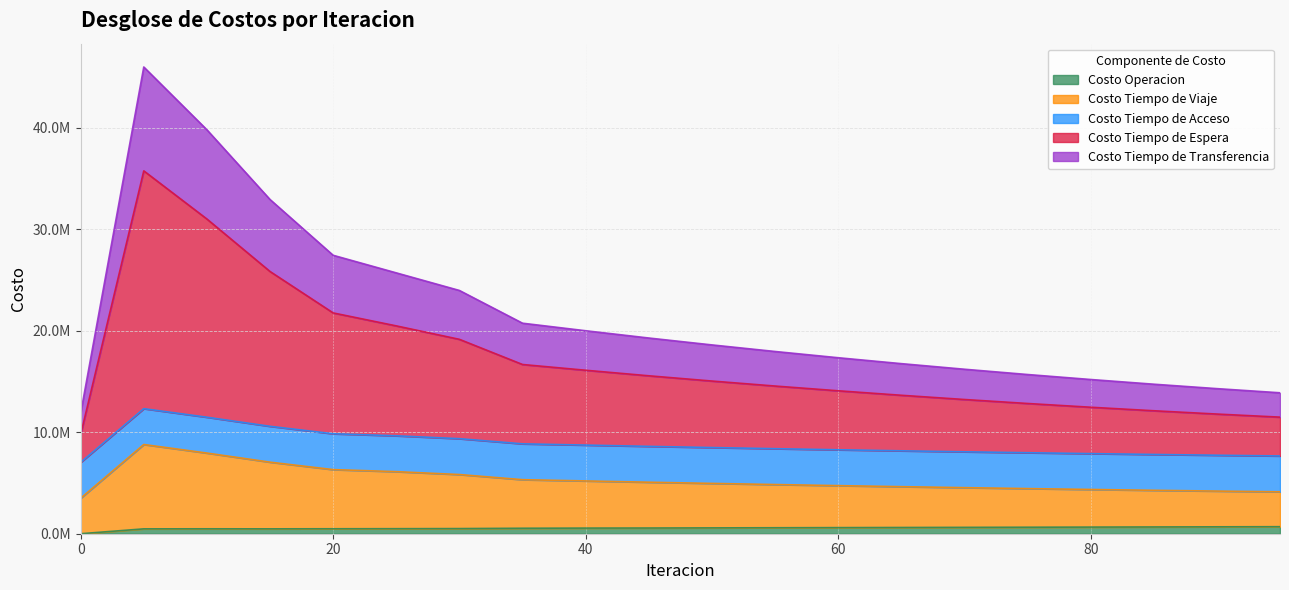

The Costo Tiempo de Viaje series shows 4308100.9 at 55. True or false?

False